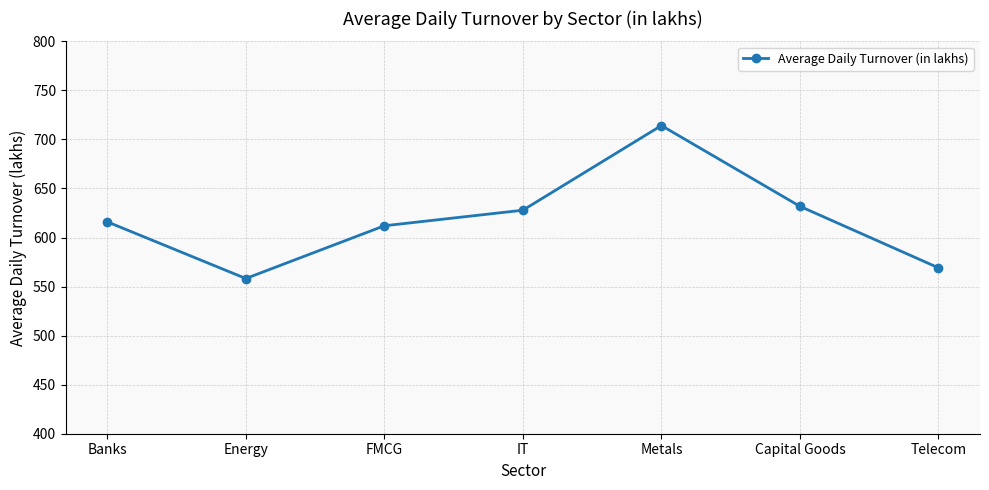

Reading left to right, what are all the values shown in this chart?

Banks=616.0	Energy=558.2	FMCG=612.0	IT=627.9	Metals=714.2	Capital Goods=631.8	Telecom=569.1